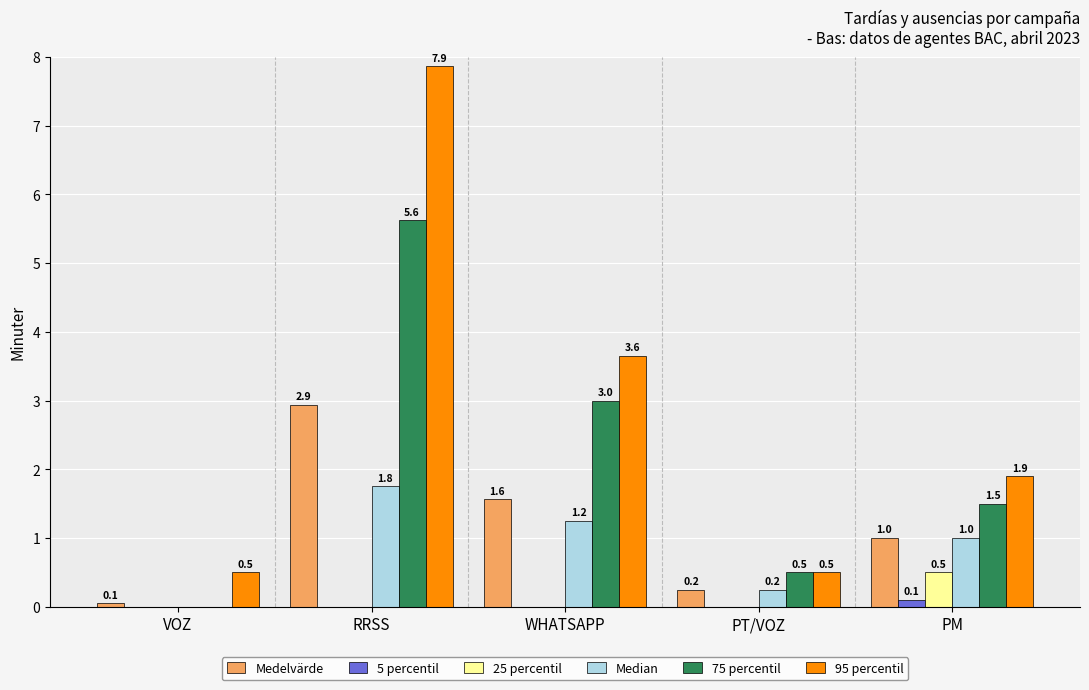

How many Median values are between 0 and 1?

3